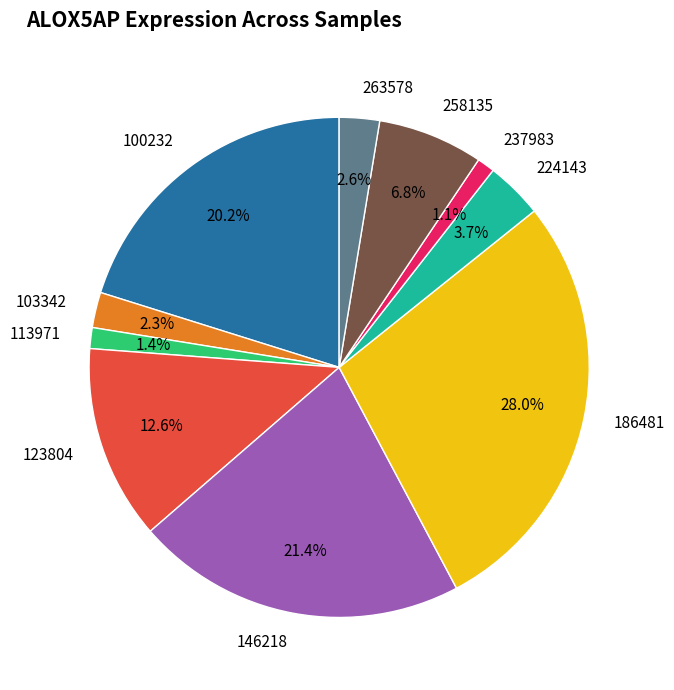

To the nearest percent, what is the average slice percentage?

10%